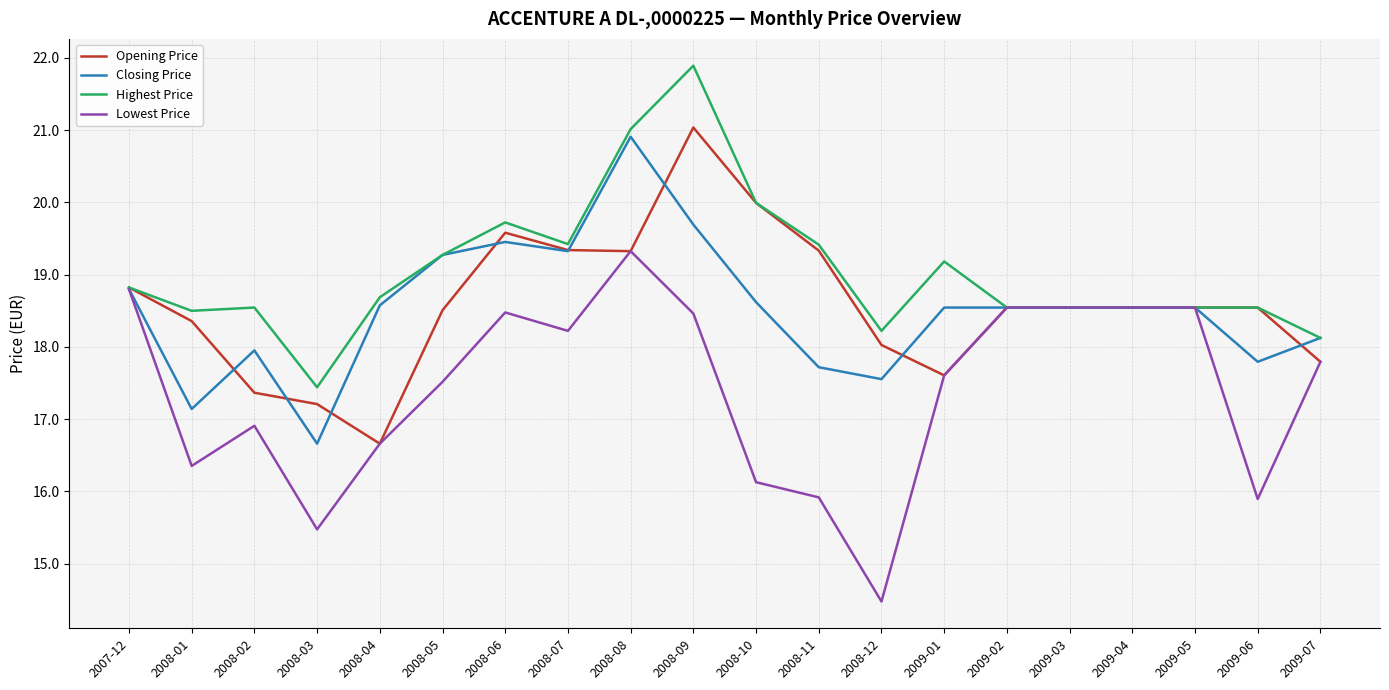

Which category has the highest value across all series?

2008-09